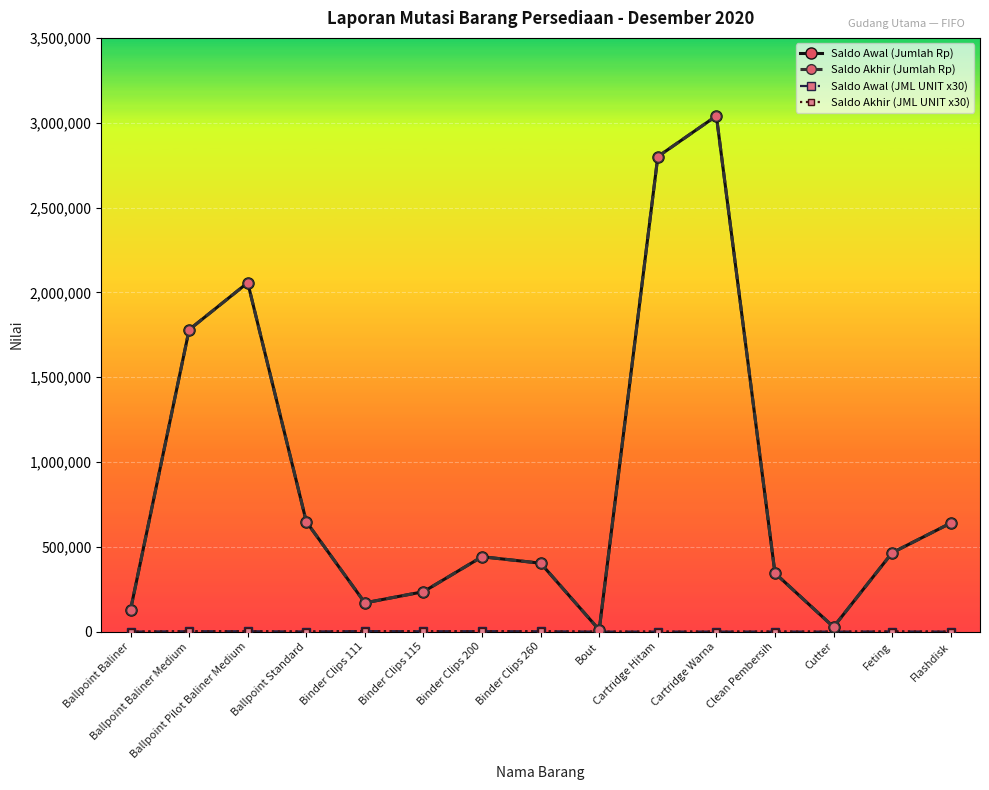

What is the difference between the highest and lowest values at Ballpoint Baliner Medium?

1777540